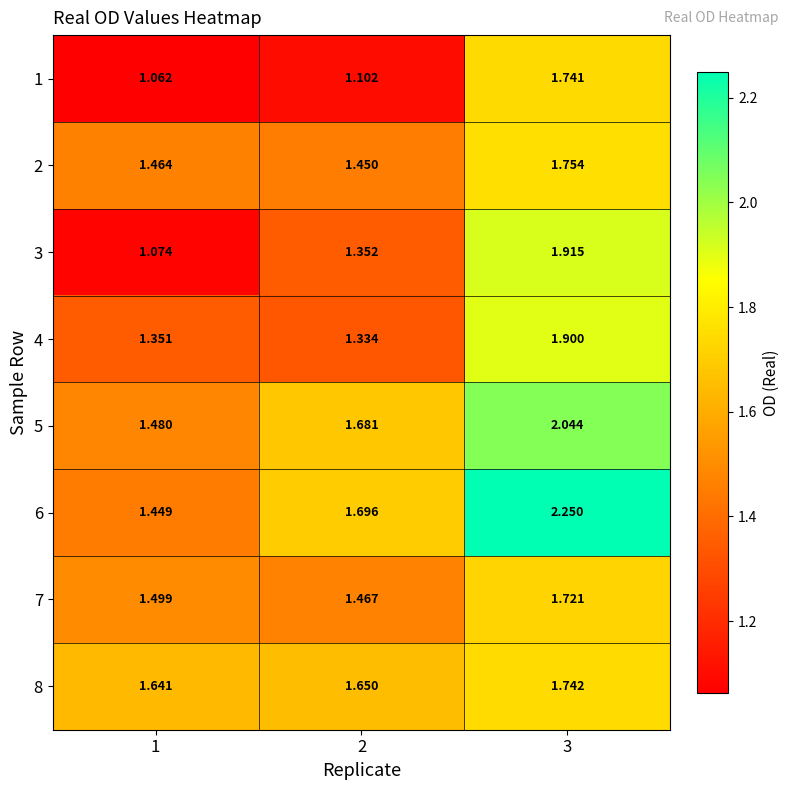

How many distinct data groups are displayed?

8